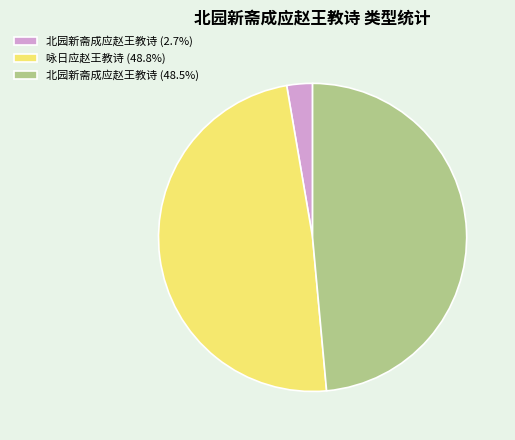

What is the ratio of the value at 北园新斋成应赵王教诗 (48.5%) to the value at 咏日应赵王教诗 (48.8%)?

1.0